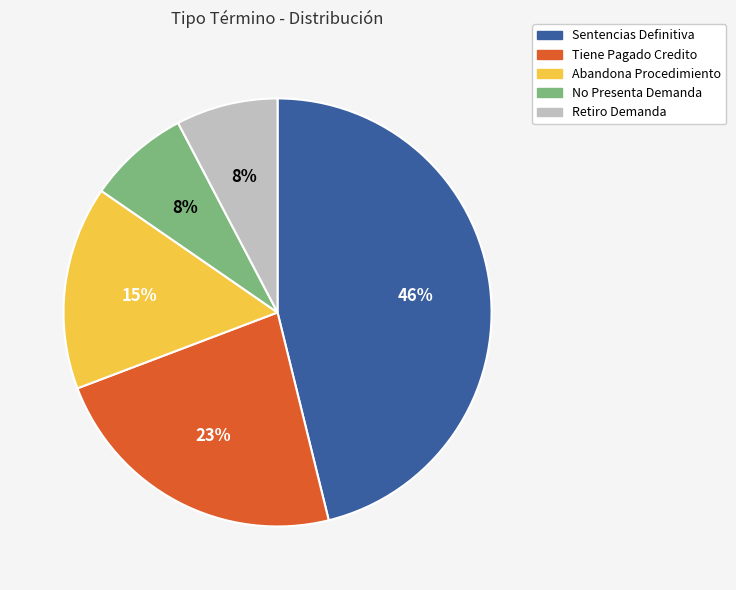

To the nearest percent, what percentage of the pie is Retiro Demanda?

8%